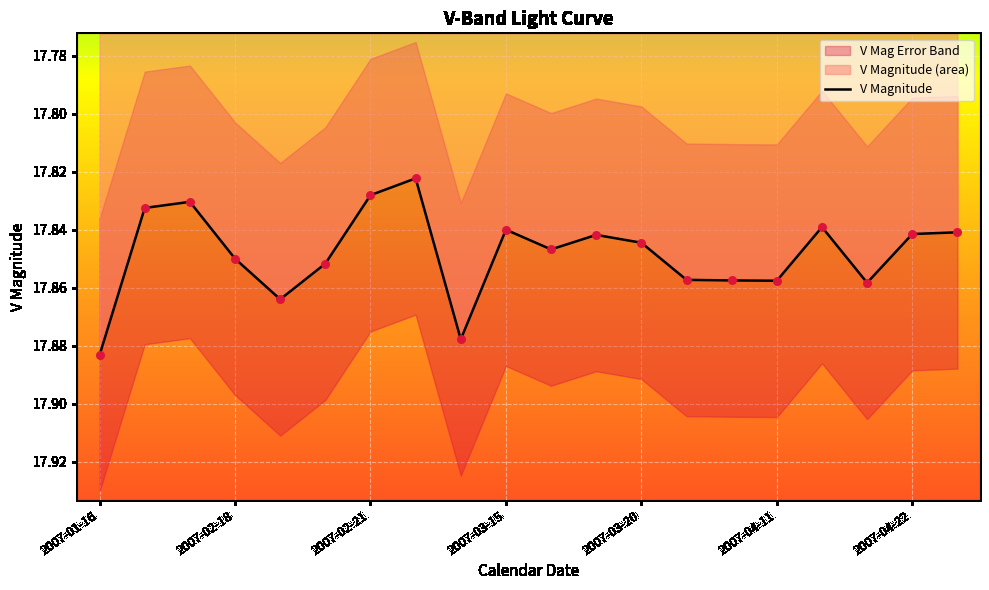

Is it true that V Magnitude equals 27.9 at 2007-02-18?

False